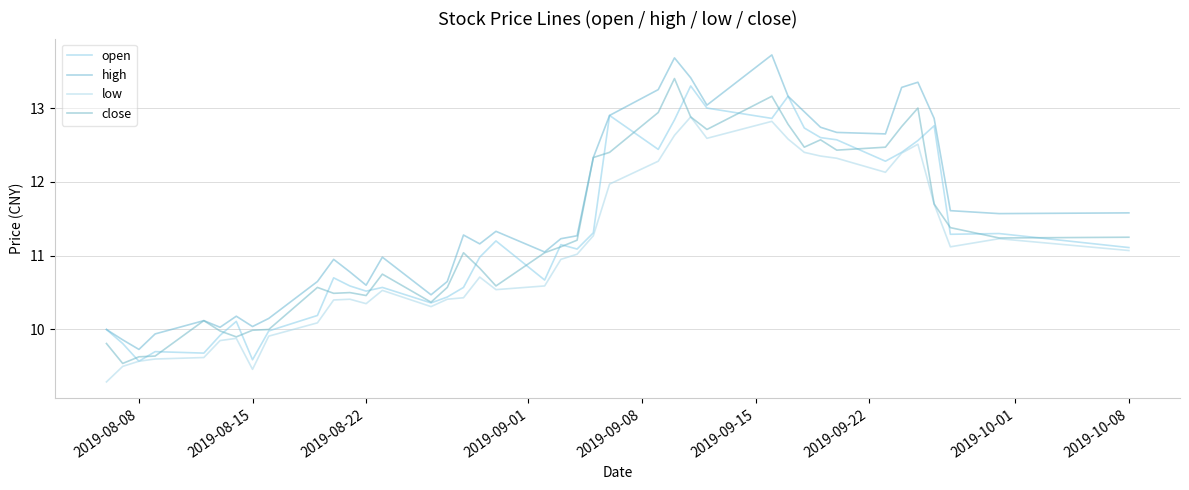

Which series has the widest spread of values?

high